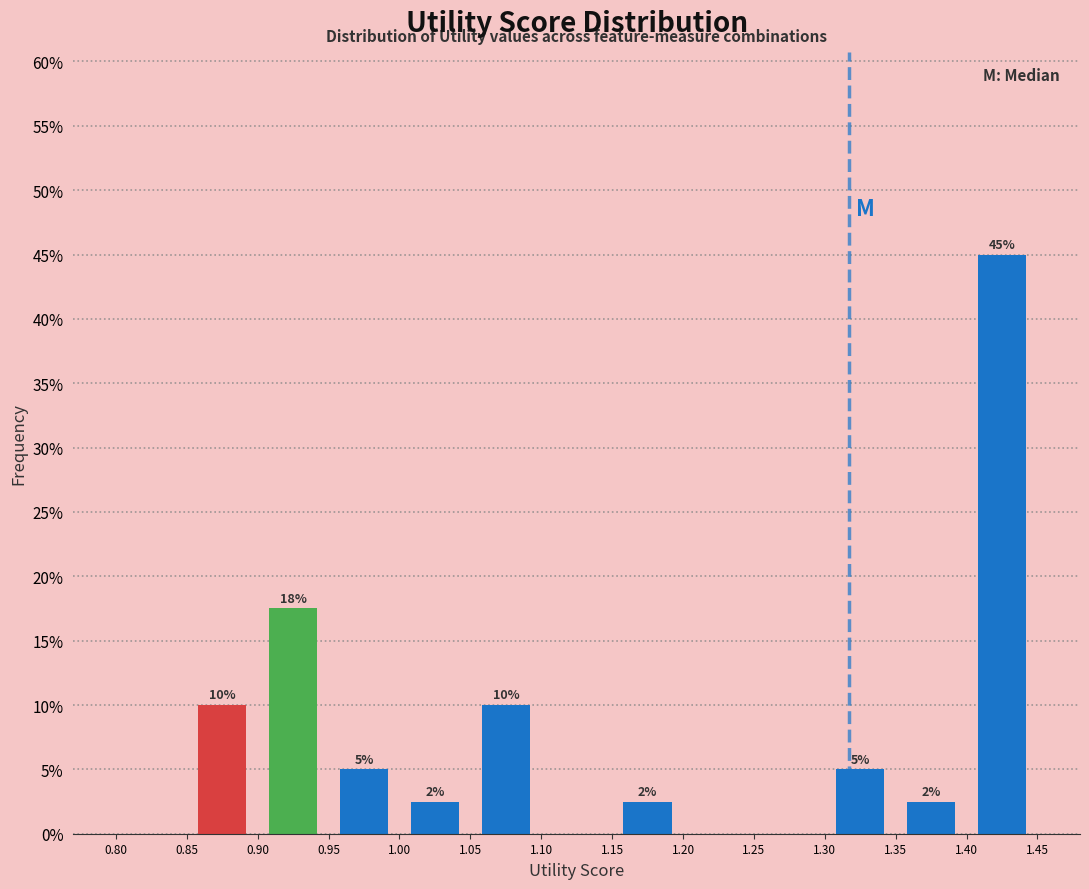

Over which range of the x-axis is the bar tallest?

1.40 to 1.45